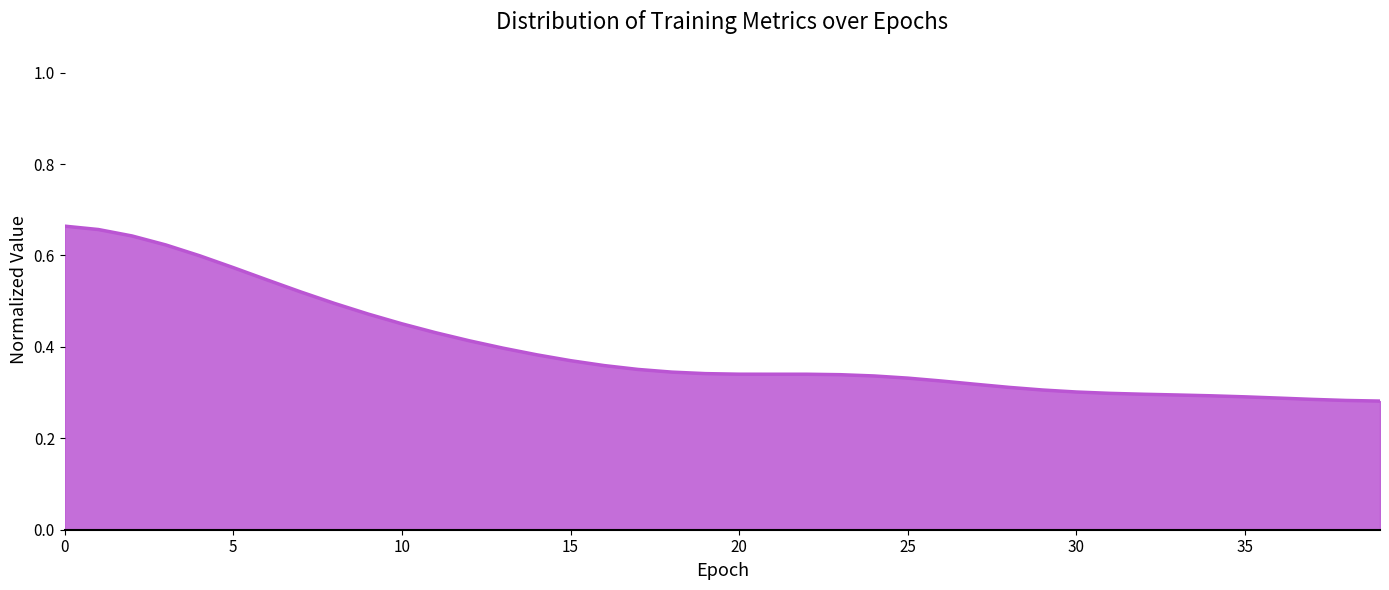

Is it true that x/lr0 equals 1.6 at 5?

False